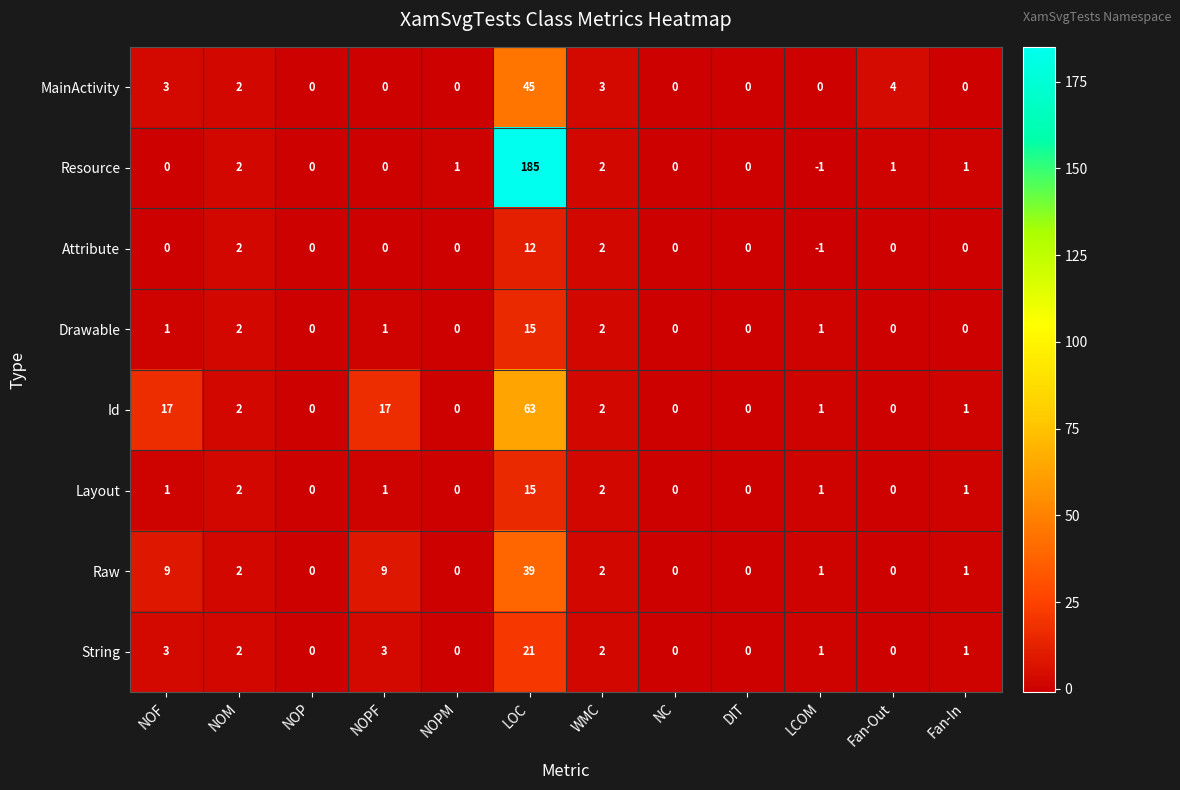

Which series changed the most between NOP and WMC?

MainActivity